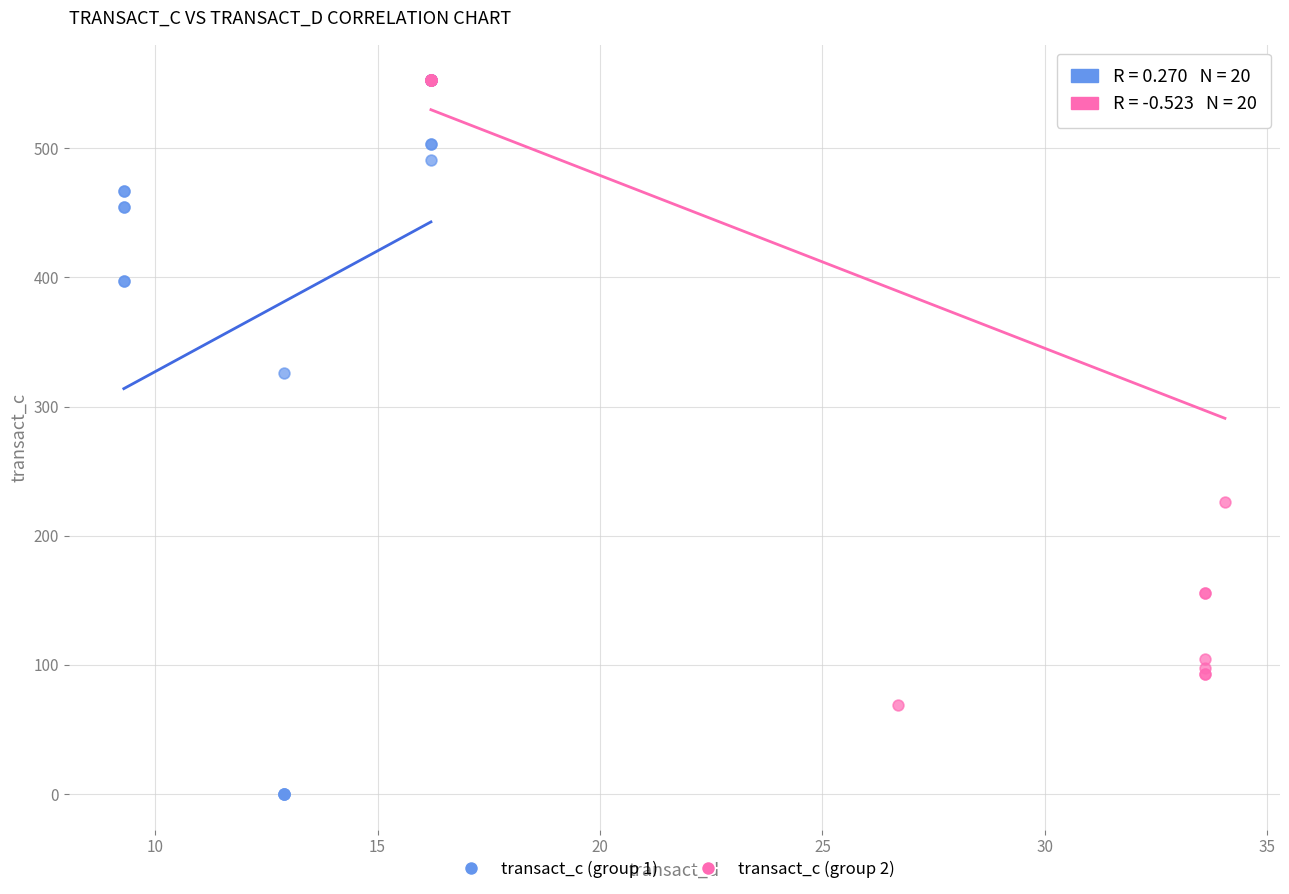

Which series reaches the minimum Y coordinate?

transact_c (group 1)